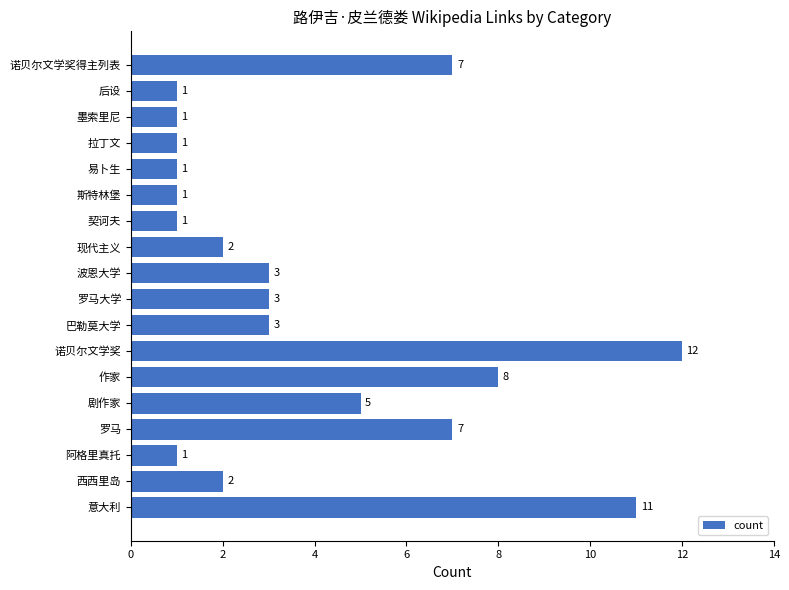

True or false: the data shows 12 at 诺贝尔文学奖.

True